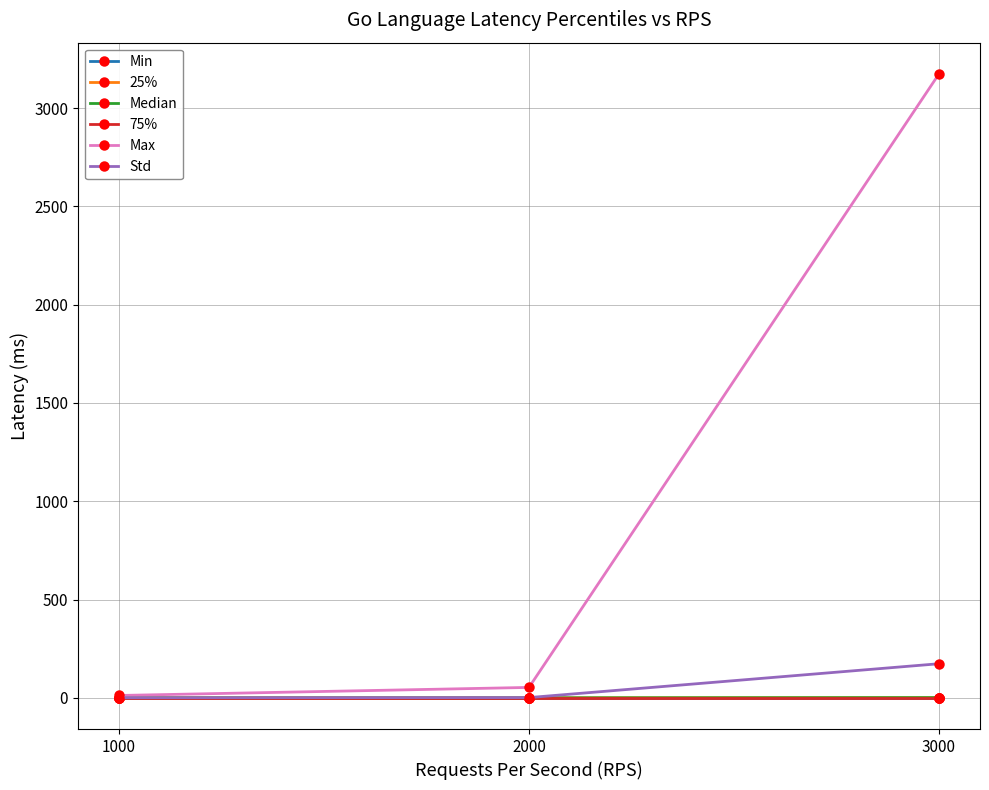

Which label corresponds to the largest value in the chart?

3000